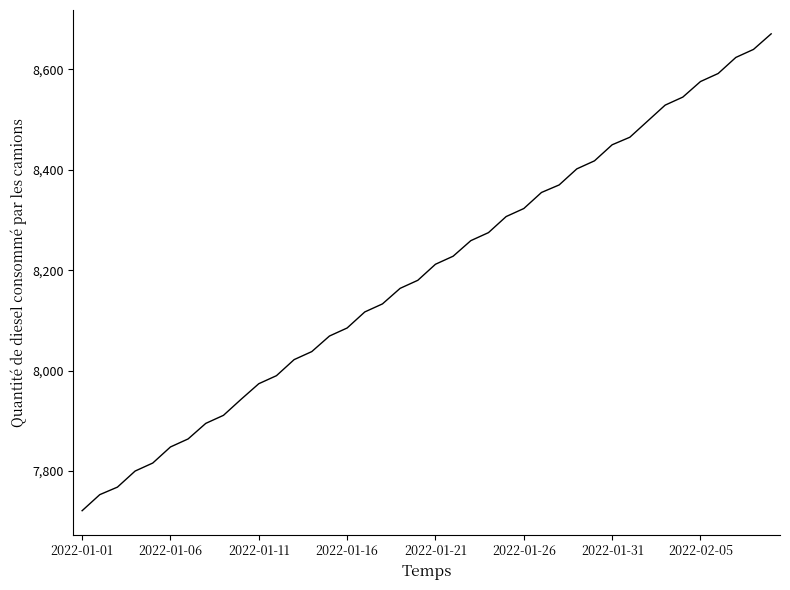

What is the average value?

8196